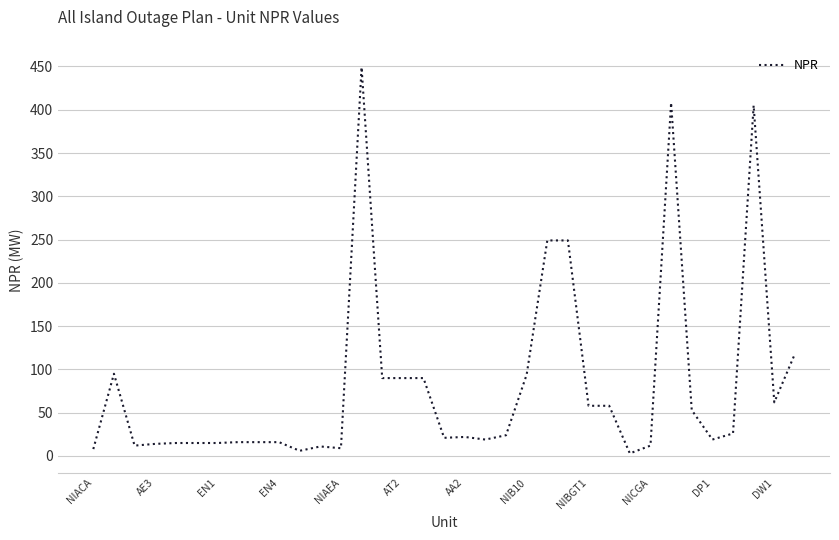

What is the maximum value shown in the chart?

449